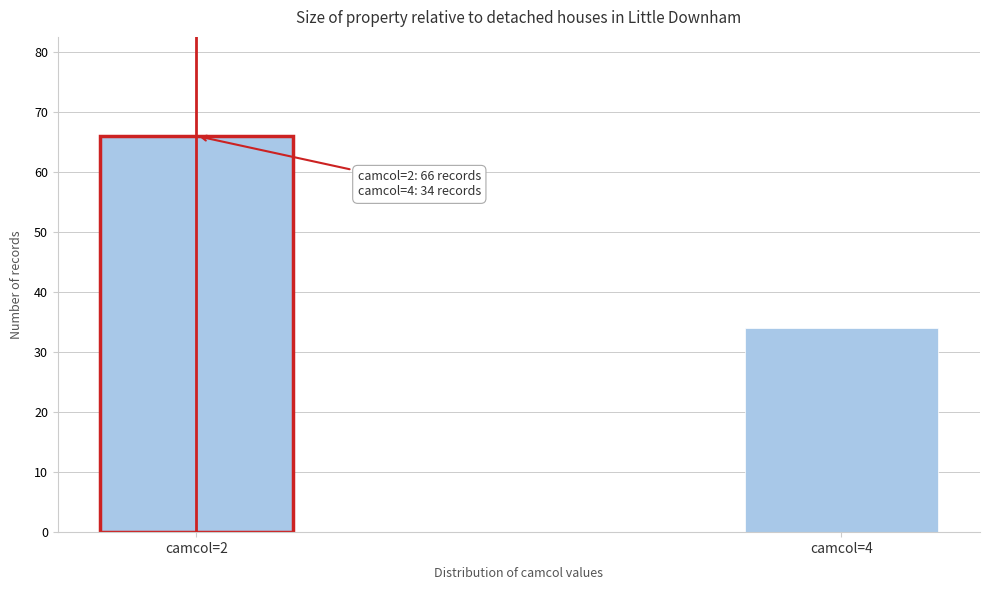

Reading left to right, extract all data points from this chart.

66	34